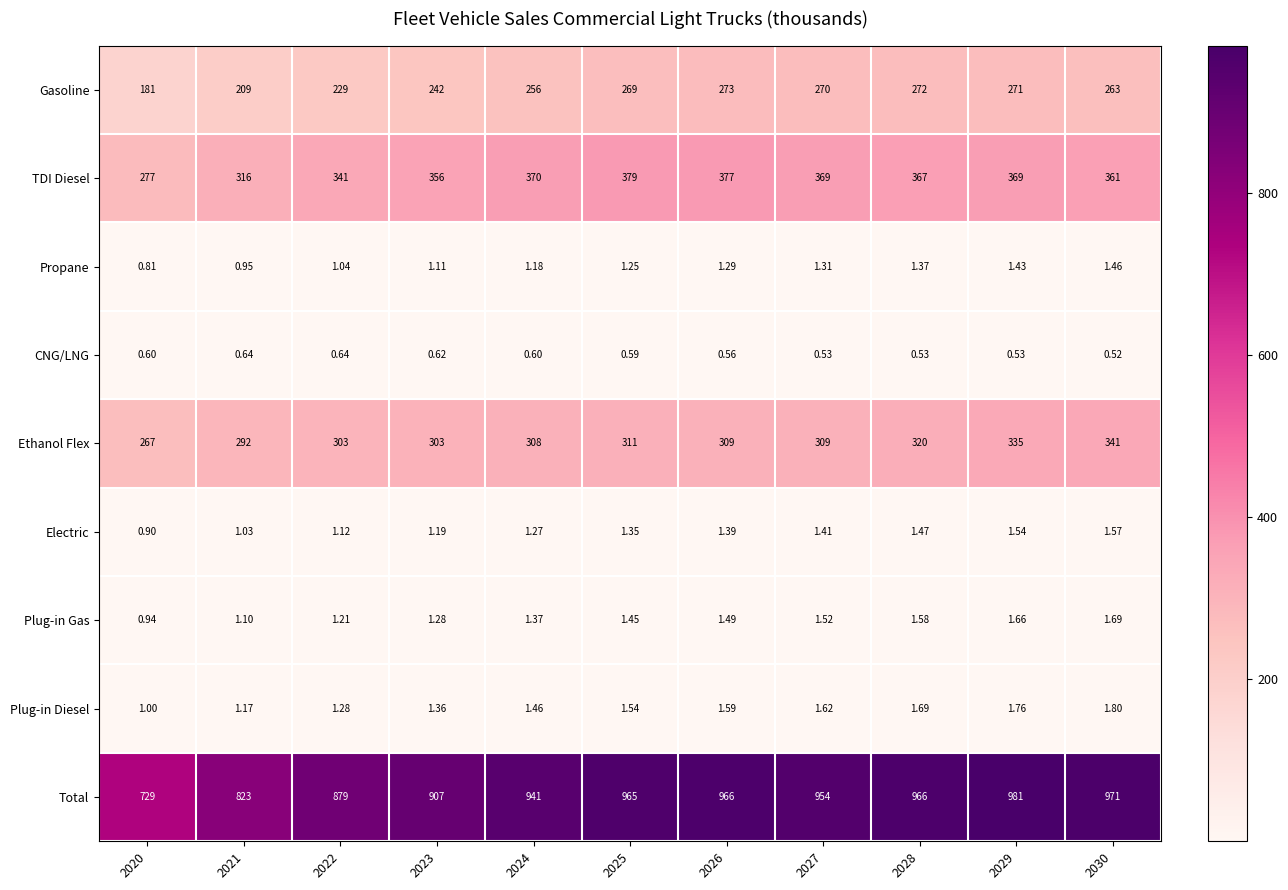

Is the value of Plug-in Gas at 2021 greater than the value of Plug-in Diesel at 2024?

No